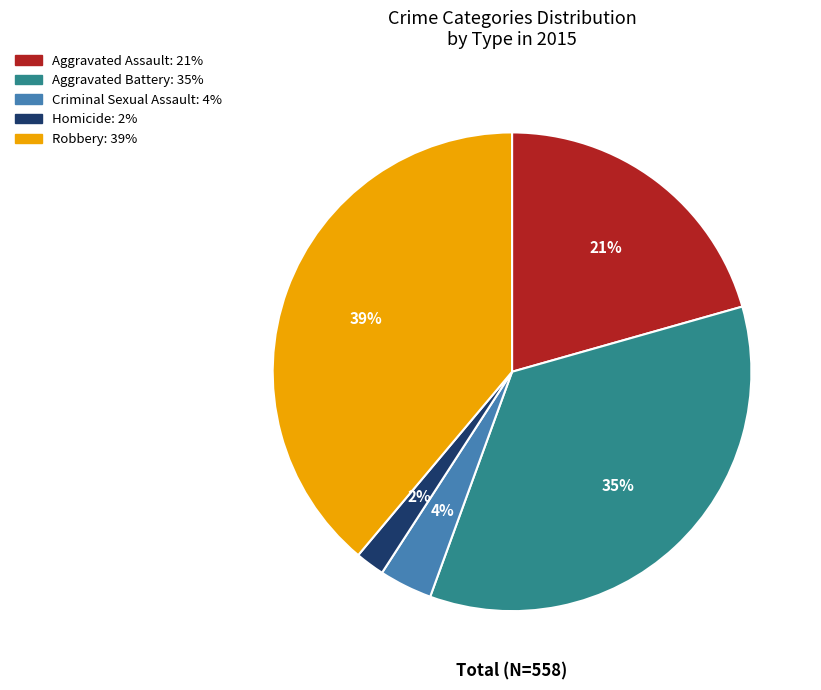

What is the smallest slice in the pie chart?

Homicide